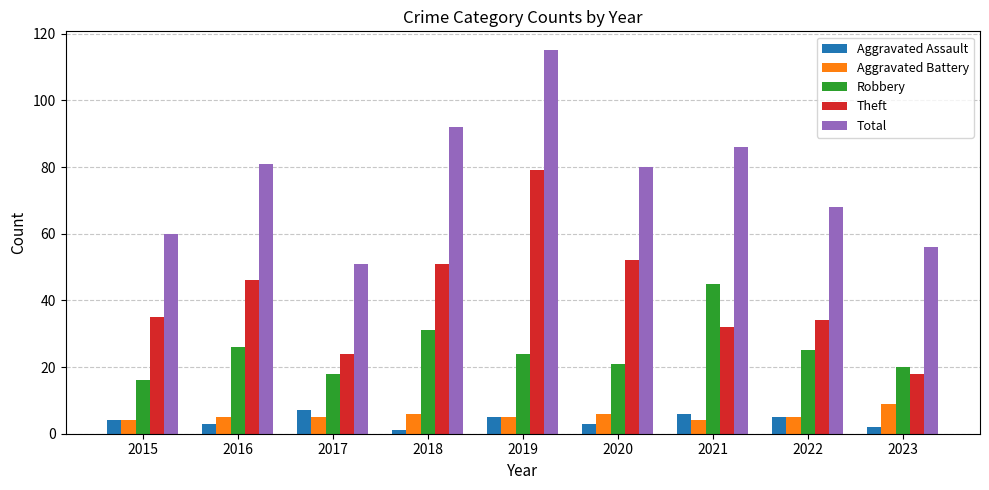

How many distinct data groups are displayed?

5